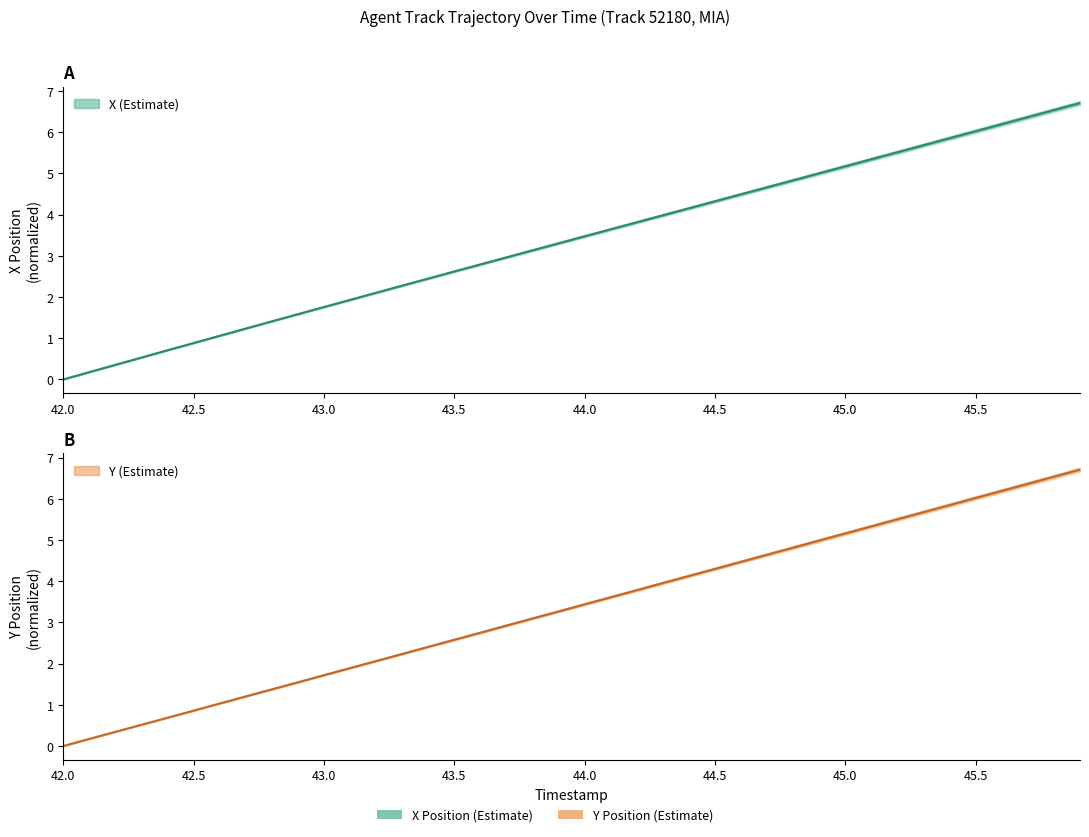

Reading left to right, extract all data points from this chart.

X: 42.0=0.0	42.1=0.2	42.2=0.4	42.3=0.5	42.4=0.7	42.5=0.9	42.6=1.1	42.7=1.2	42.8=1.4	42.9=1.6	43.0=1.8	43.1=1.9	43.2=2.1	43.3=2.3	43.4=2.4	43.5=2.6	43.6=2.8	43.7=3.0	43.8=3.1	43.9=3.3	44.0=3.5	44.1=3.6	44.2=3.8	44.3=4.0	44.4=4.2	44.5=4.3	44.6=4.5	44.7=4.7	44.8=4.8	44.9=5.0	45.0=5.2	45.1=5.3	45.2=5.5	45.3=5.7	45.4=5.9	45.5=6.0	45.6=6.2	45.7=6.4	45.8=6.5	45.9=6.7
Y: 42.0=0.0	42.1=0.2	42.2=0.3	42.3=0.5	42.4=0.7	42.5=0.9	42.6=1.0	42.7=1.2	42.8=1.4	42.9=1.5	43.0=1.7	43.1=1.9	43.2=2.1	43.3=2.2	43.4=2.4	43.5=2.6	43.6=2.8	43.7=2.9	43.8=3.1	43.9=3.3	44.0=3.4	44.1=3.6	44.2=3.8	44.3=4.0	44.4=4.1	44.5=4.3	44.6=4.5	44.7=4.6	44.8=4.8	44.9=5.0	45.0=5.2	45.1=5.3	45.2=5.5	45.3=5.7	45.4=5.8	45.5=6.0	45.6=6.2	45.7=6.4	45.8=6.5	45.9=6.7